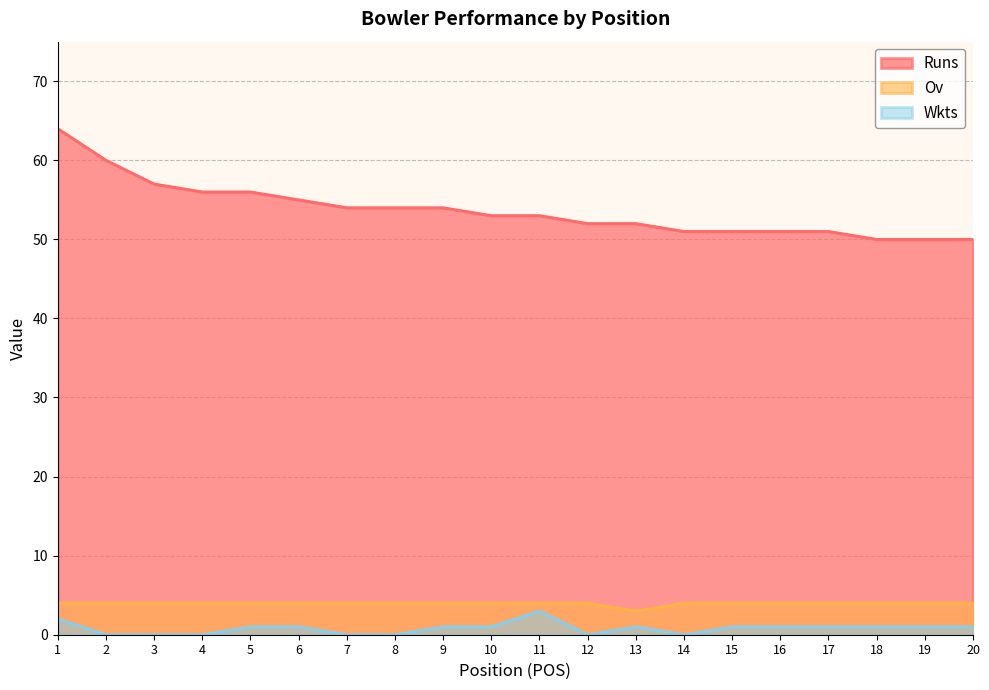

True or false: Runs and Ov cross at least once.

False